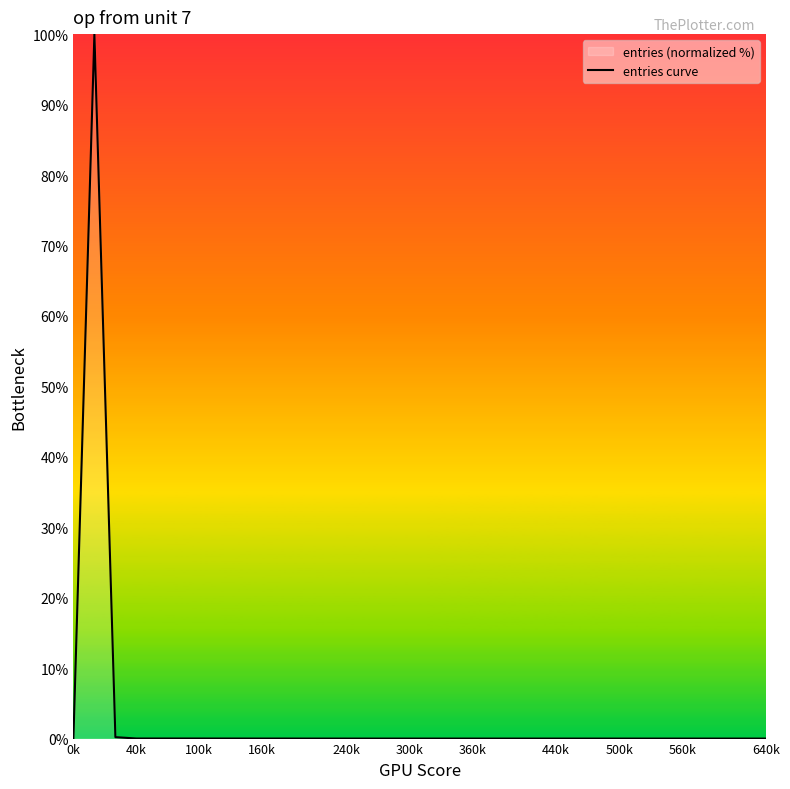

Reading left to right, list all the values displayed in this chart.

0.0	100.0	0.2	0.0	0.0	0.0	0.0	0.0	0.0	0.0	0.0	0.0	0.0	0.0	0.0	0.0	0.0	0.0	0.0	0.0	0.0	0.0	0.0	0.0	0.0	0.0	0.0	0.0	0.0	0.0	0.0	0.0	0.0	0.0